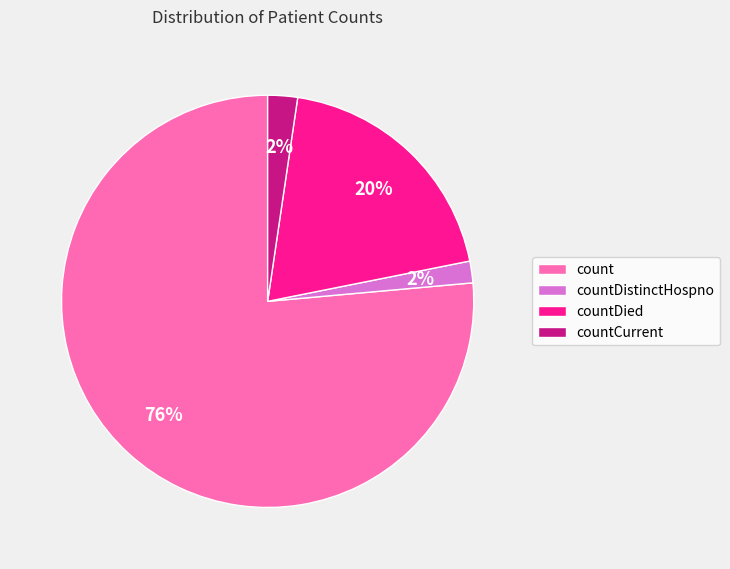

How many slices are in this pie chart?

4